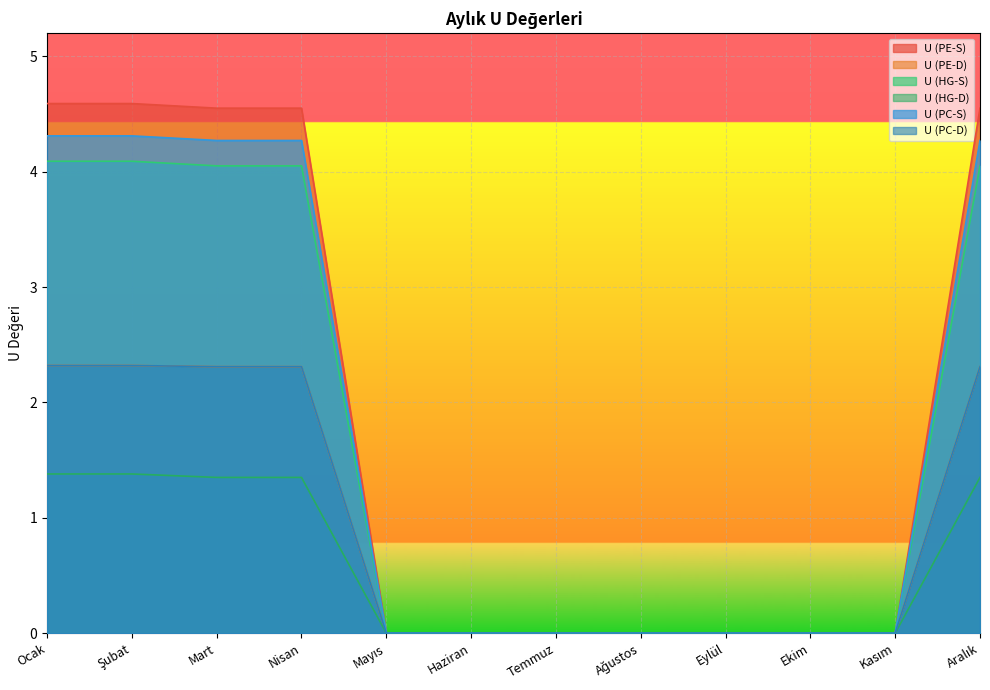

True or false: U (PC-S) and U (HG-D) cross at least once.

False